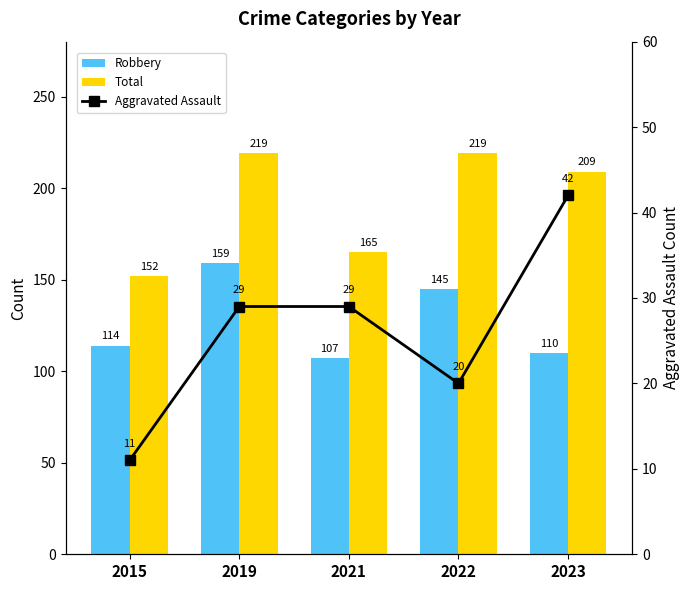

At how many categories does at least one series exceed 56?

5